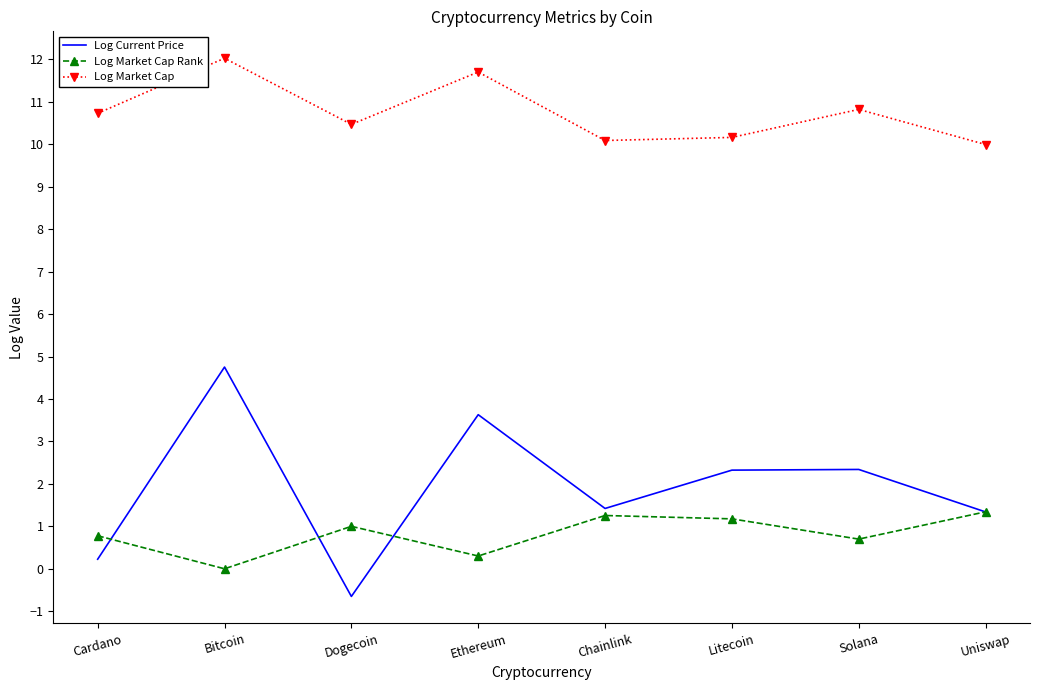

Reading left to right, what are all the values shown in this chart?

Log Current Price: 0.2	4.8	-0.7	3.6	1.4	2.3	2.3	1.3
Log Market Cap Rank: 0.8	0.0	1.0	0.3	1.3	1.2	0.7	1.3
Log Market Cap: 10.7	12.0	10.5	11.7	10.1	10.2	10.8	10.0